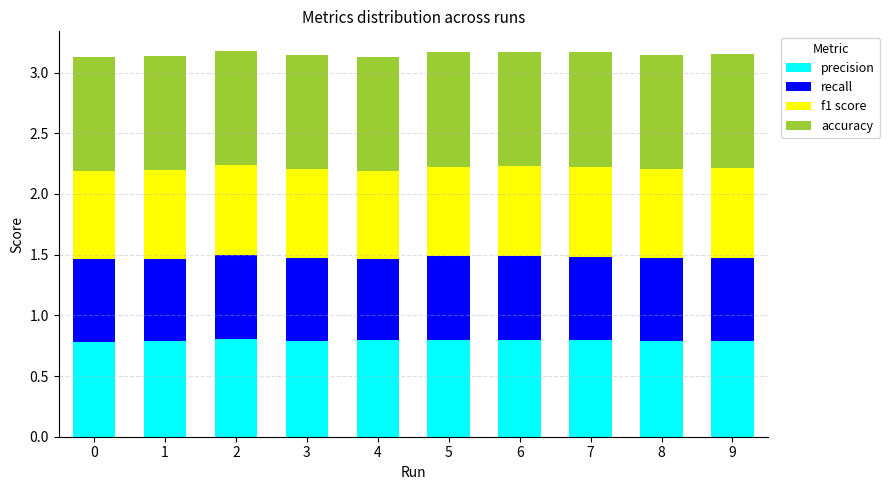

The precision series shows 1.4 at 5. True or false?

False